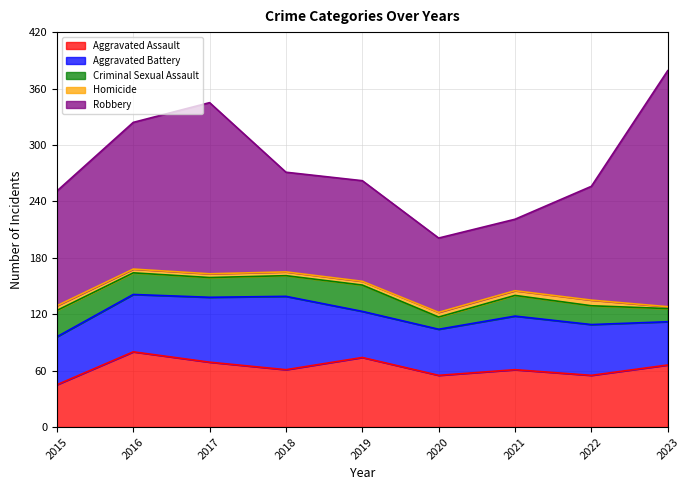

What are all the series names shown in the legend?

Aggravated Assault, Aggravated Battery, Criminal Sexual Assault, Homicide, Robbery